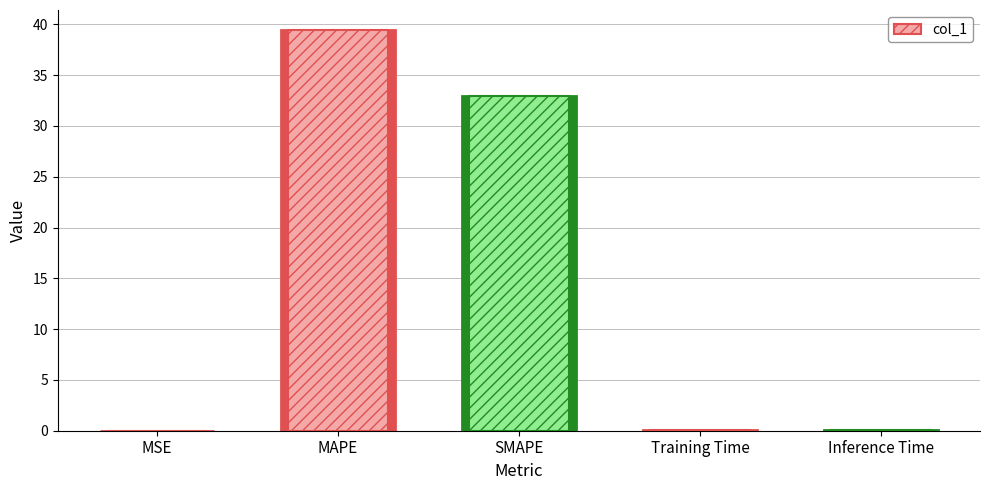

What value does the data have at Training Time?

0.1